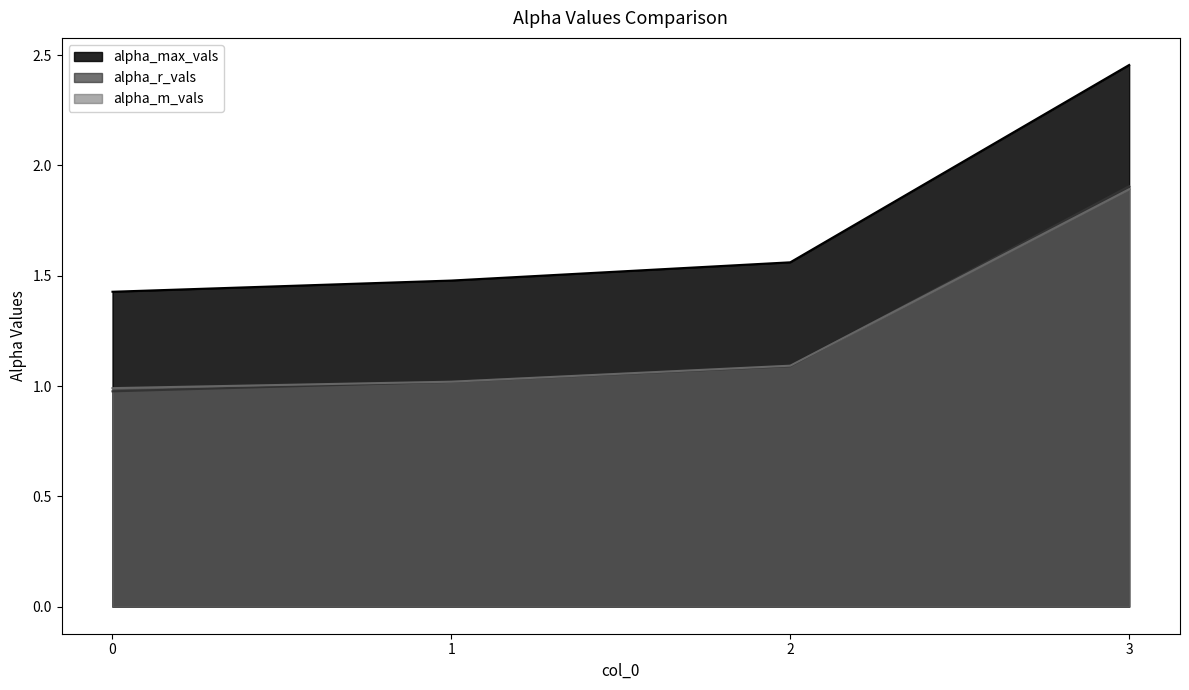

How many values in the alpha_m_vals series exceed 1?

3